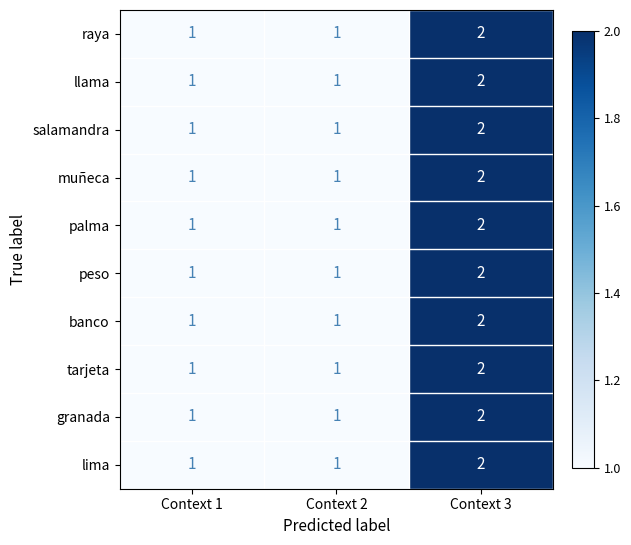

Reading right to left, transcribe all the data shown in this chart.

raya: Context 3=2	Context 2=1	Context 1=1
llama: Context 3=2	Context 2=1	Context 1=1
salamandra: Context 3=2	Context 2=1	Context 1=1
muñeca: Context 3=2	Context 2=1	Context 1=1
palma: Context 3=2	Context 2=1	Context 1=1
peso: Context 3=2	Context 2=1	Context 1=1
banco: Context 3=2	Context 2=1	Context 1=1
tarjeta: Context 3=2	Context 2=1	Context 1=1
granada: Context 3=2	Context 2=1	Context 1=1
lima: Context 3=2	Context 2=1	Context 1=1